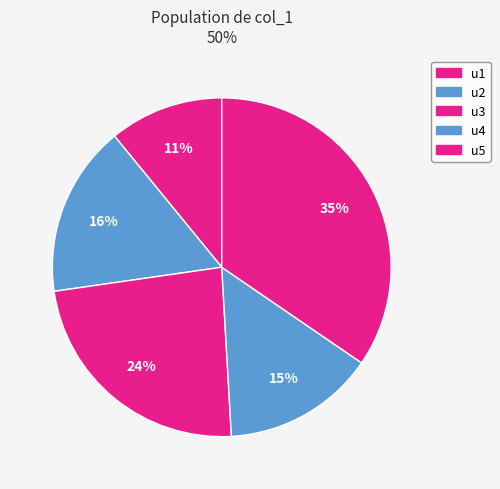

How many slices are in this pie chart?

5